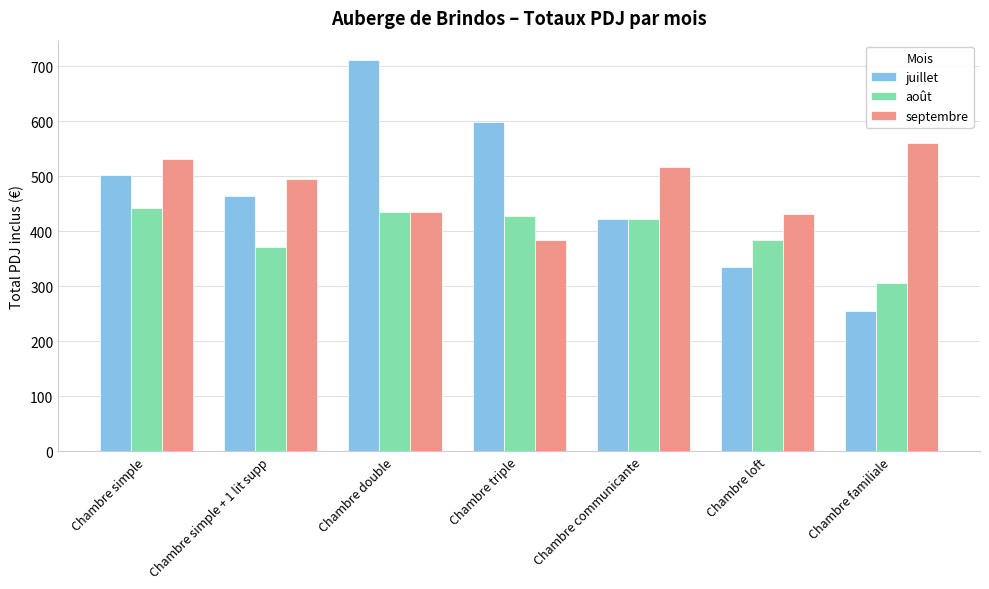

List the labels in order of juillet value, largest first.

Chambre double, Chambre triple, Chambre simple, Chambre simple + 1 lit supp, Chambre communicante, Chambre loft, Chambre familiale